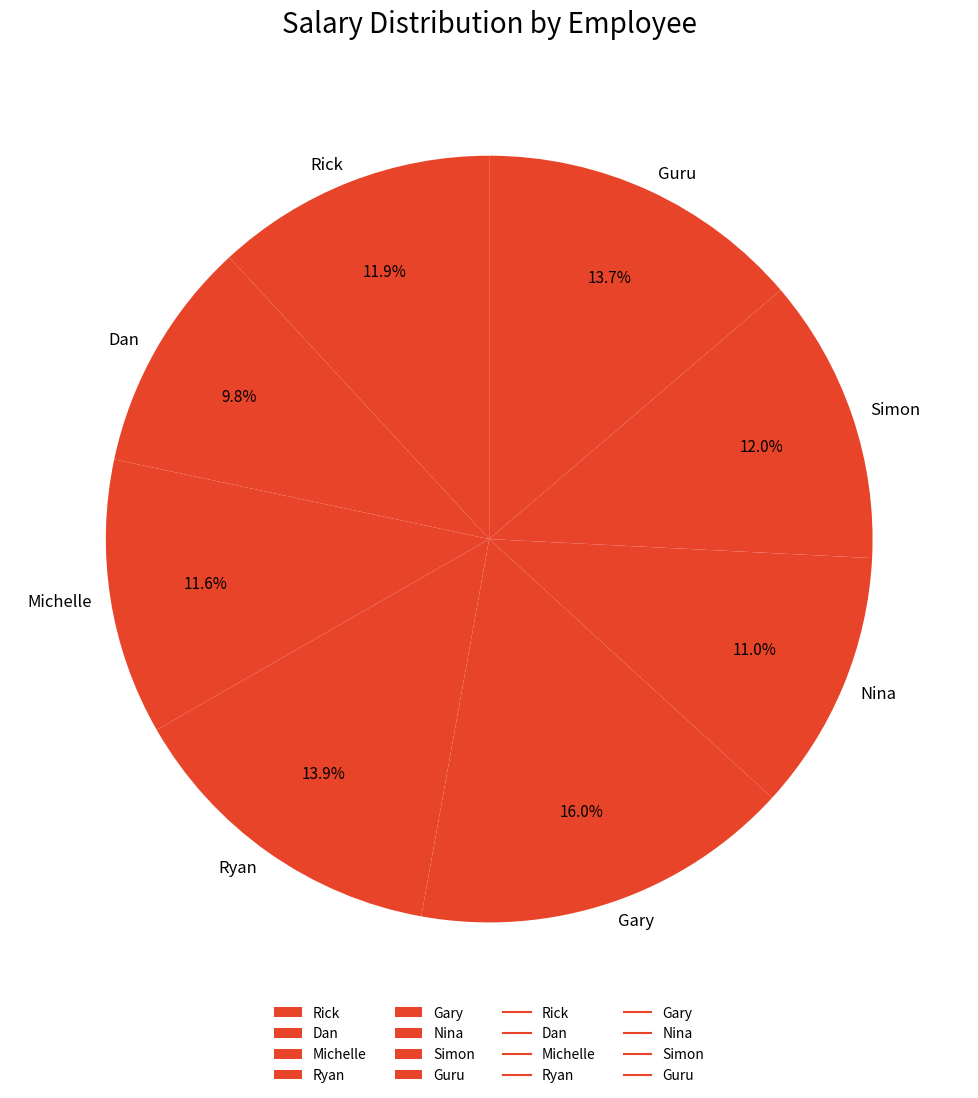

To the nearest percent, what is the difference between the largest and smallest slice percentages?

6%